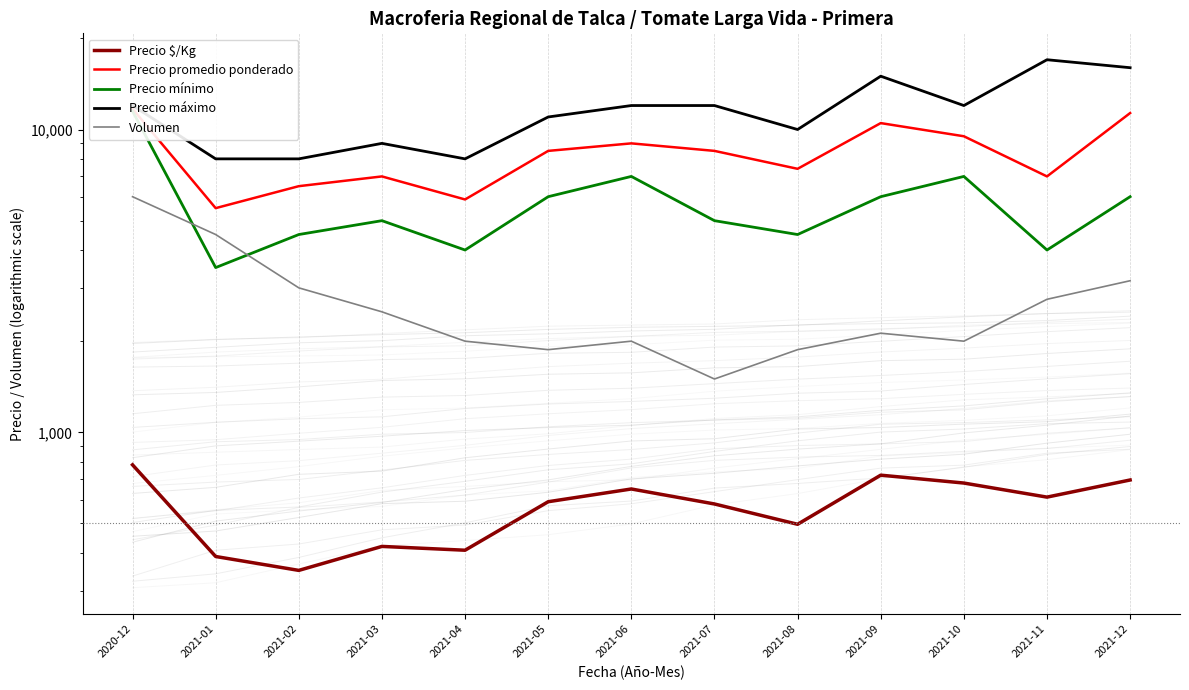

Reading right to left, what are all the values shown in this chart?

Precio $/Kg: 696	611	680	722	497	580	650	590	408	420	350	389	781
Precio promedio ponderado: 11333	7000	9500	10500	7417	8500	9000	8500	5875	7000	6500	5500	11708
Precio mínimo: 6000	4000	7000	6000	4500	5000	7000	6000	4000	5000	4500	3500	11500
Precio máximo: 16000	17000	12000	15000	10000	12000	12000	11000	8000	9000	8000	8000	12000
Volumen: 3167	2750	2000	2125	1875	1500	2000	1875	2000	2500	3000	4500	6000